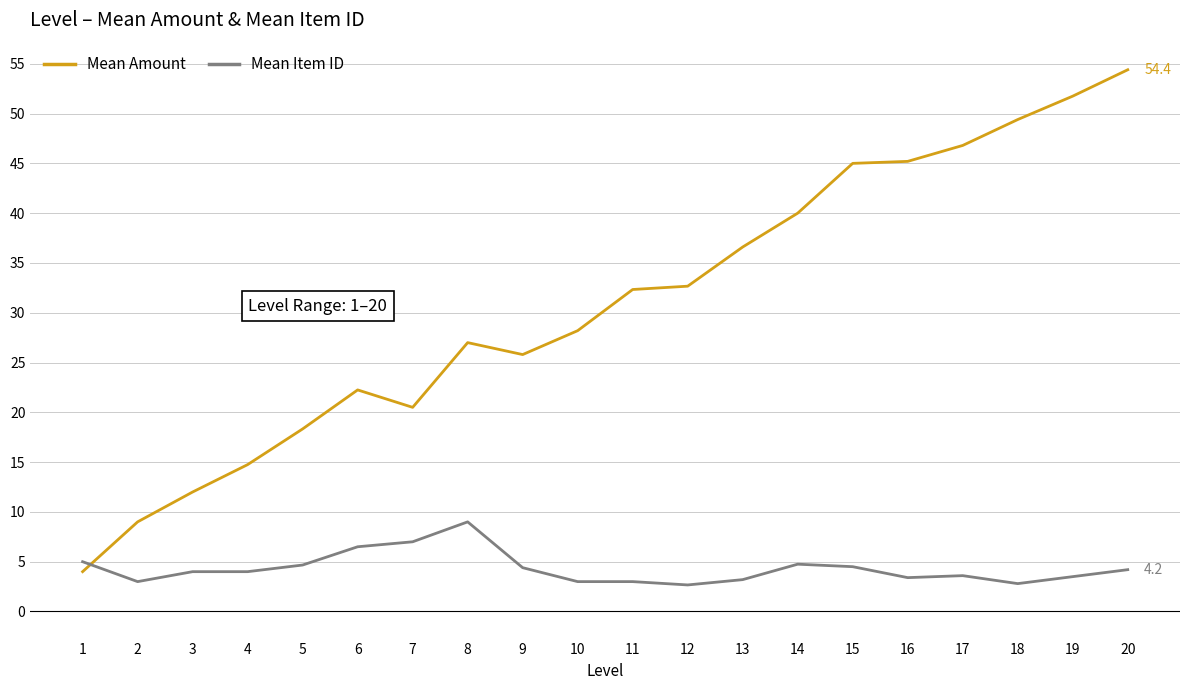

True or false: Mean Amount has more than 0 points higher than both neighbors.

True